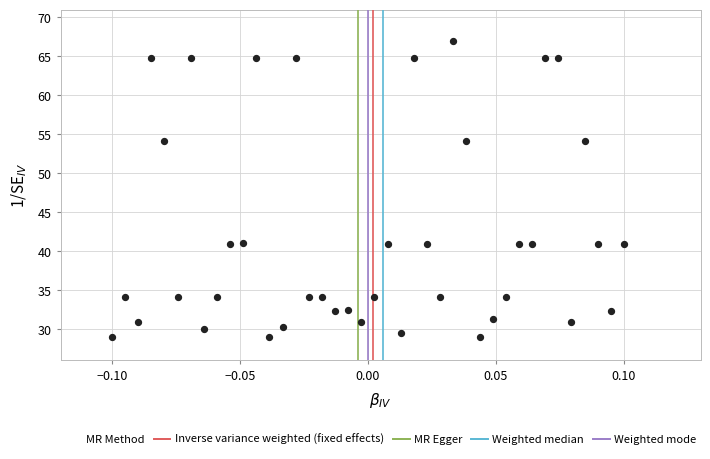

What is the range of Y values (max minus min)?

38.0